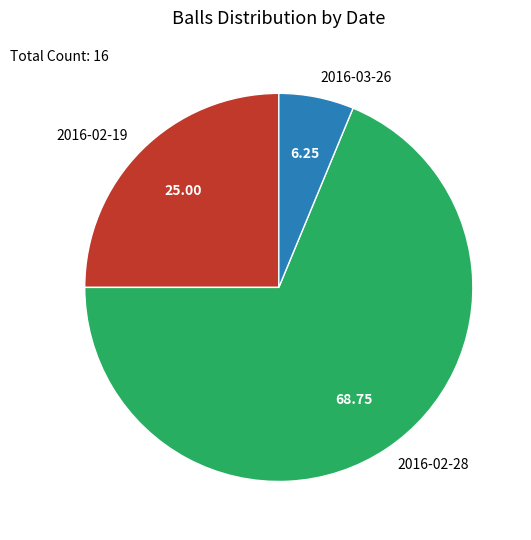

Which slice is the largest?

2016-02-28